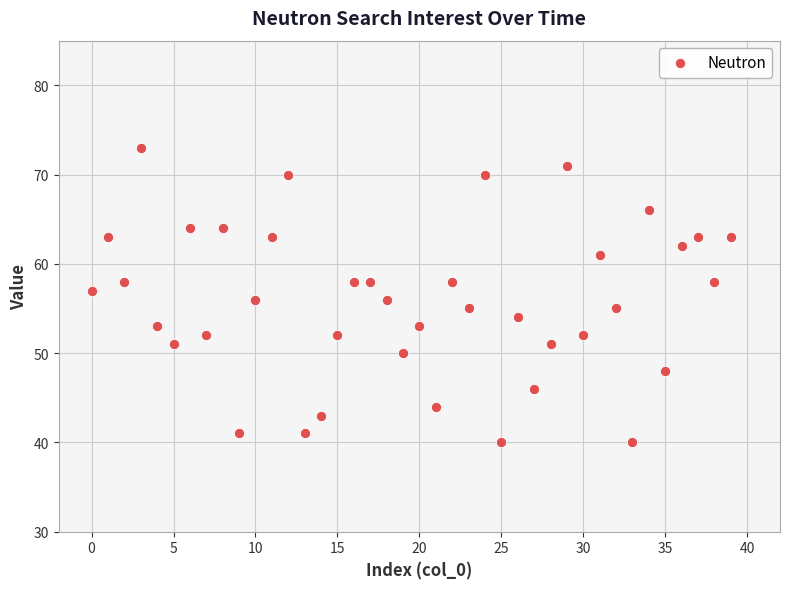

What is the range of Y values (max minus min)?

33